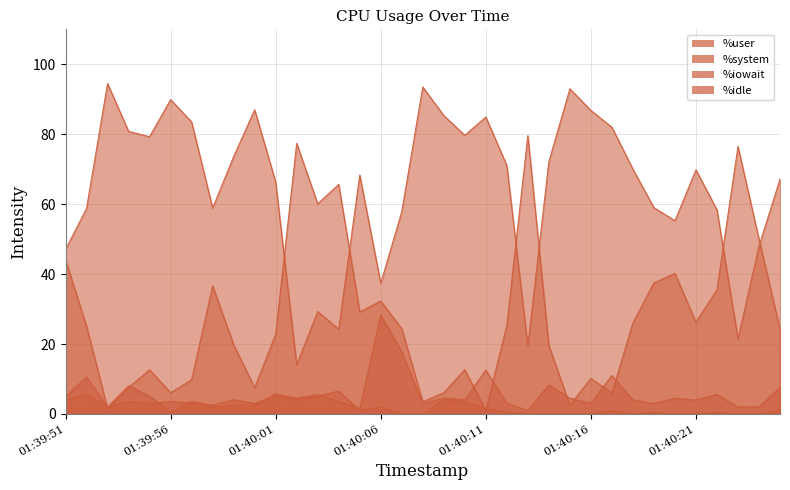

The %system series shows 5.0 at 01:40:12. True or false?

False